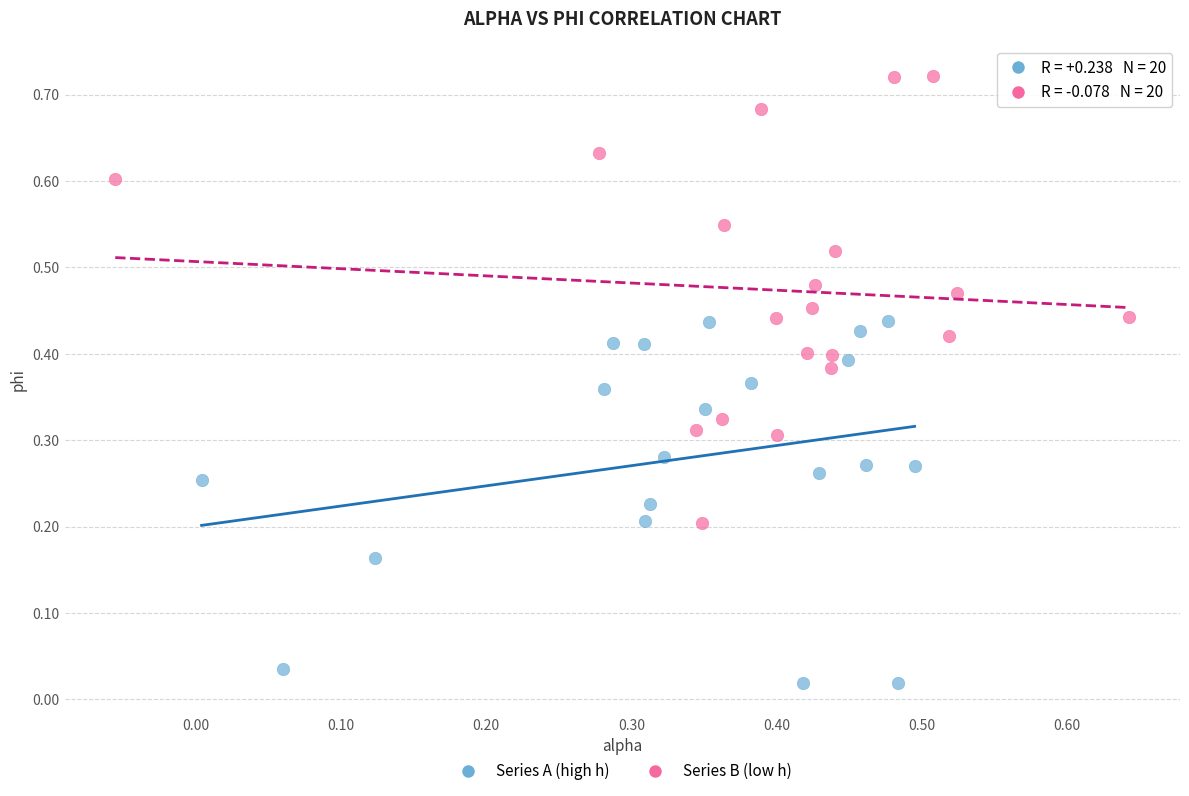

Which series reaches the maximum Y coordinate?

Series B (low h)